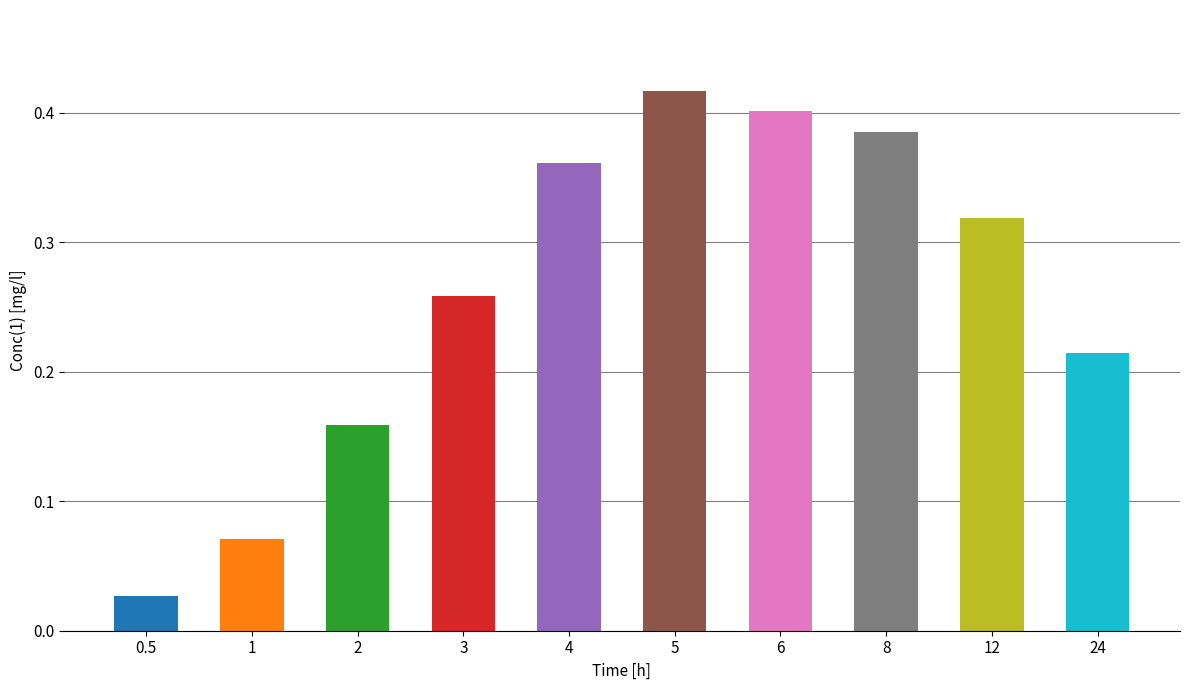

Where is the data nearest to the value 0?

0.5